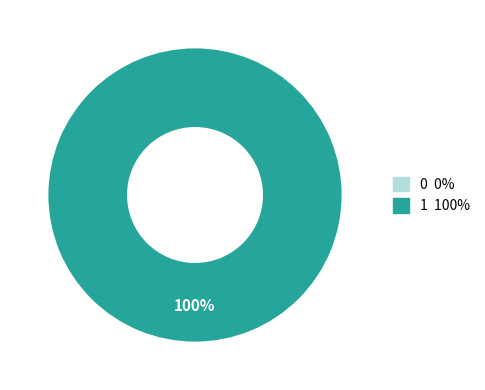

Is there any slice that represents more than half of the pie?

Yes